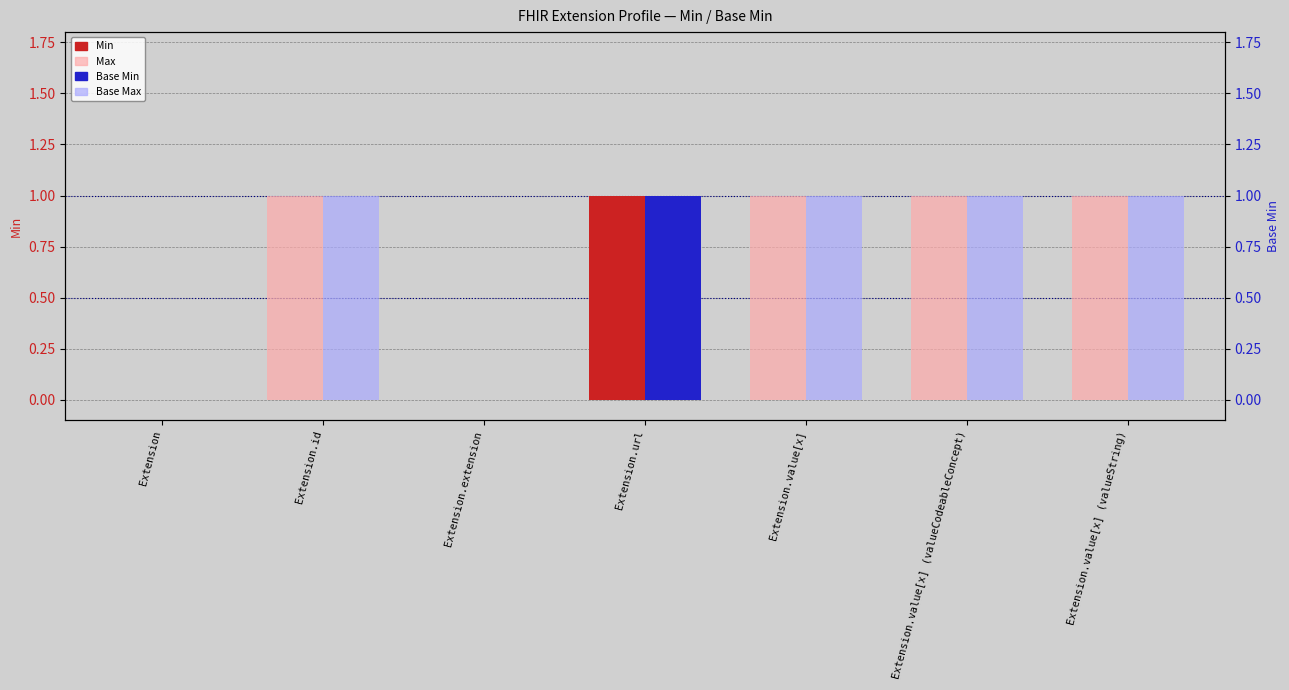

What are all the series names shown in the legend?

Min, Max, Base Min, Base Max